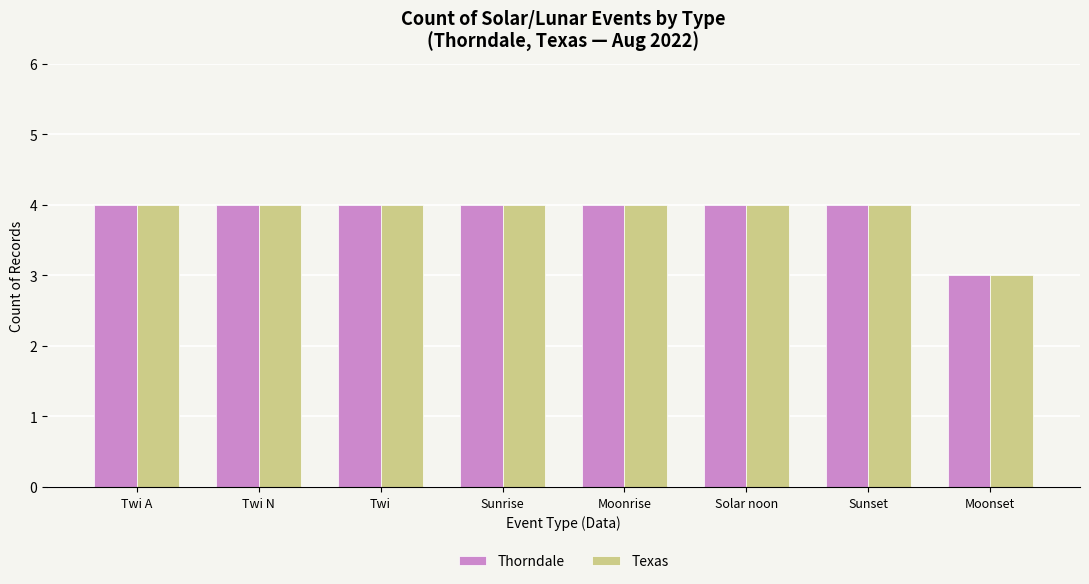

What is the label of the 1st bar from the left?

Twi A